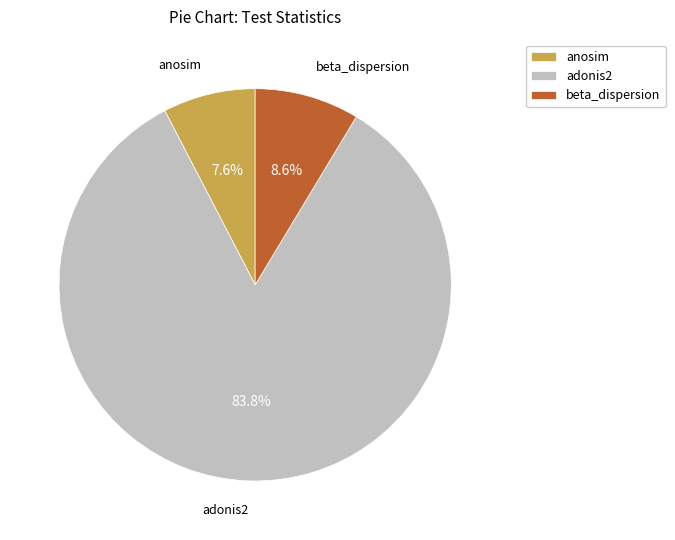

What is the smallest slice in the pie chart?

anosim